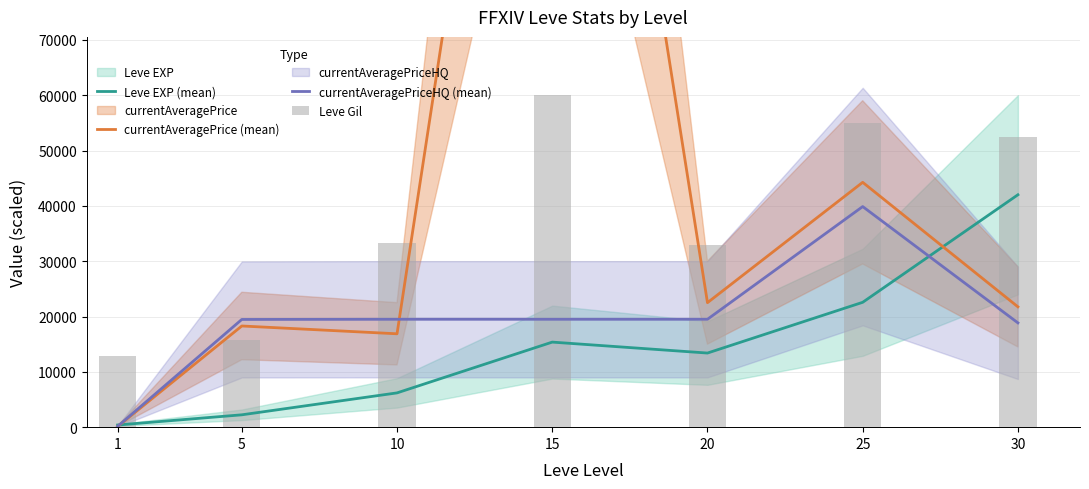

At which label does Leve Gil reach its peak?

15